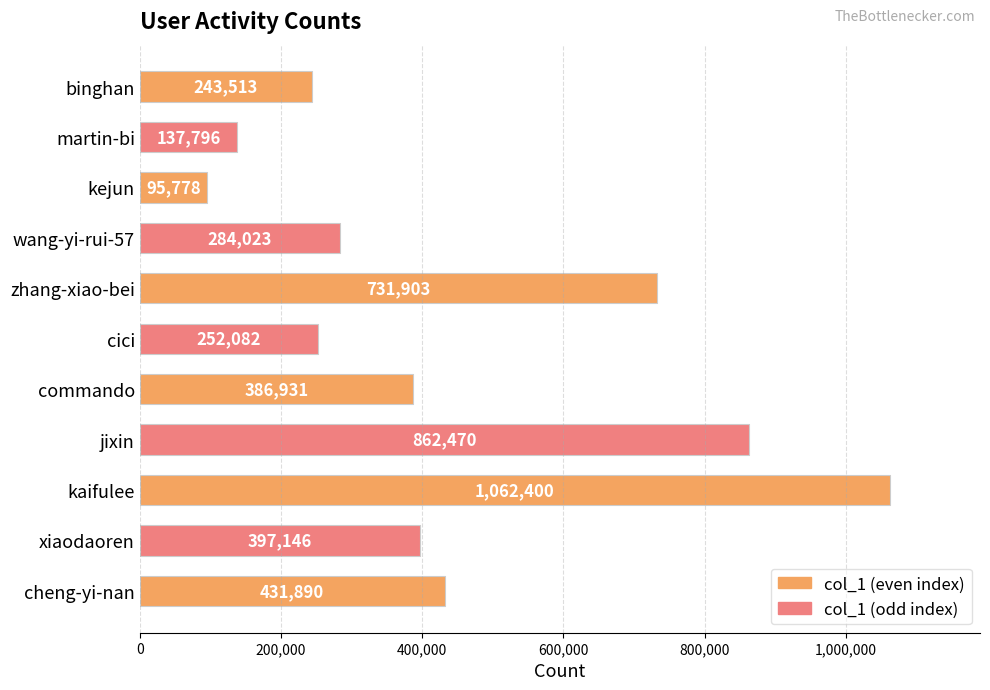

What is the minimum value shown in the chart?

95778